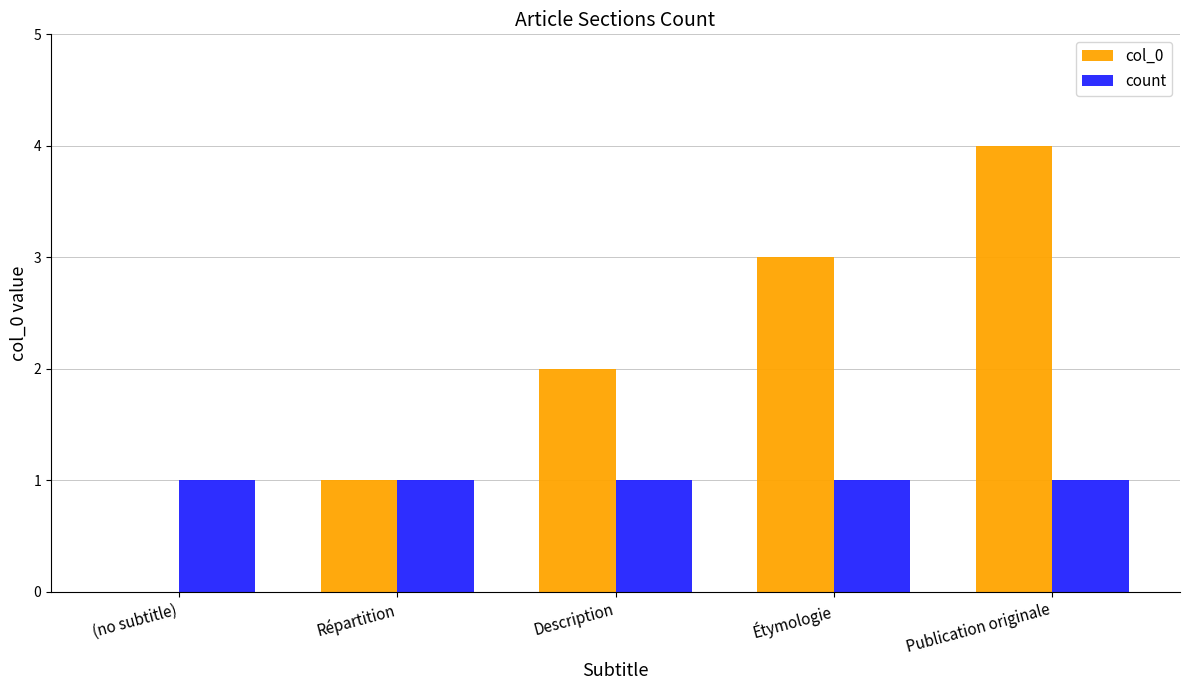

At which label does col_0 reach its peak?

Publication originale